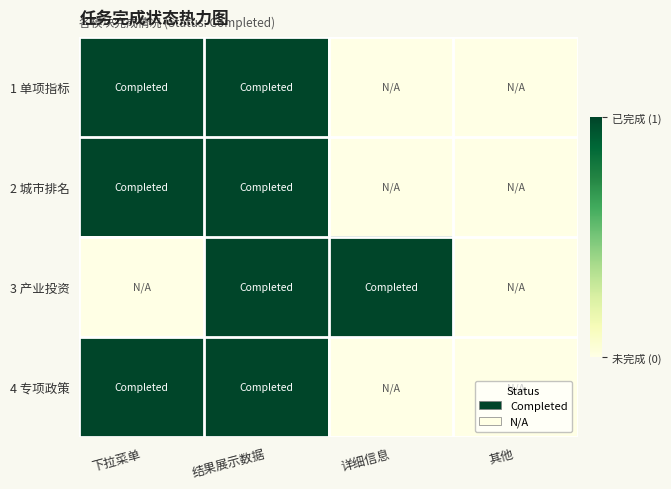

How many distinct data groups are displayed?

4